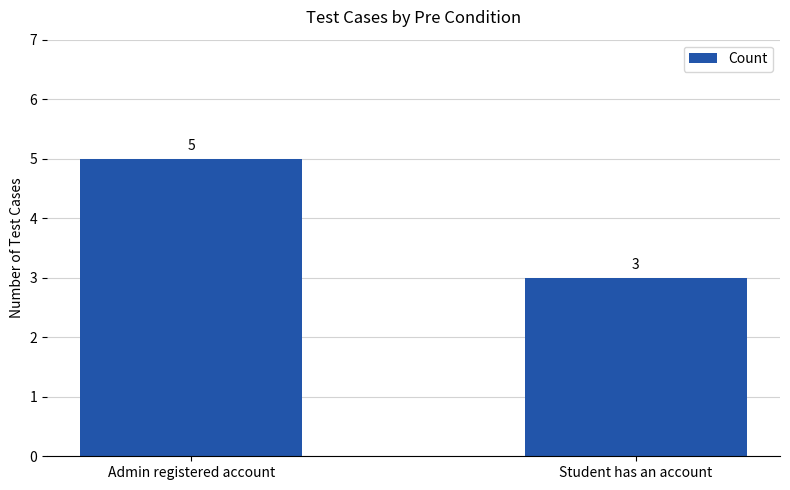

What position from the right is Student has an account?

1